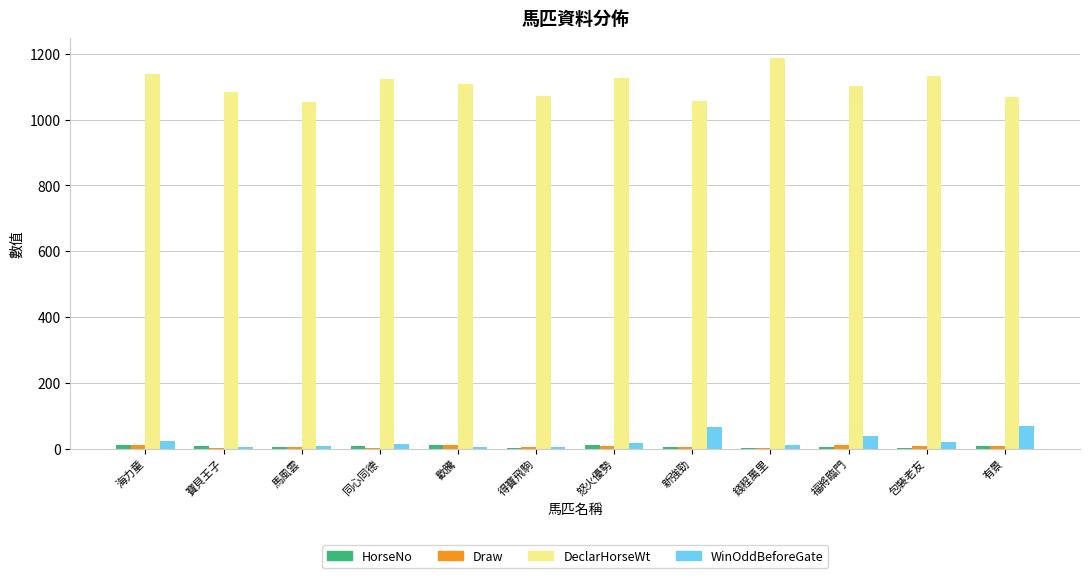

What is the highest value of the DeclarHorseWt series?

1188.0